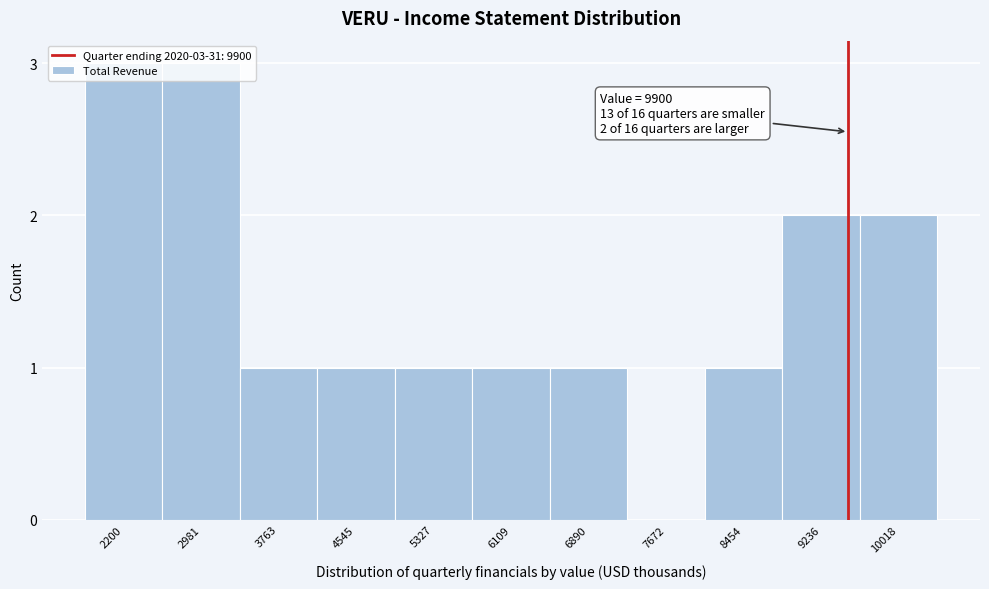

The chart shows a value of 5 at 2981. True or false?

False